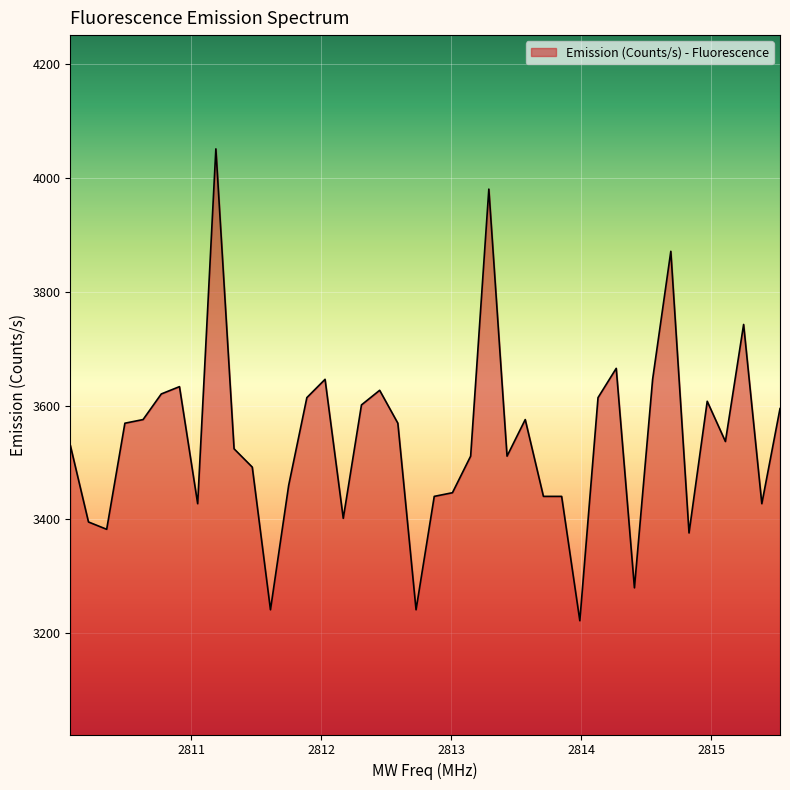

What is the minimum value shown in the chart?

3221.9